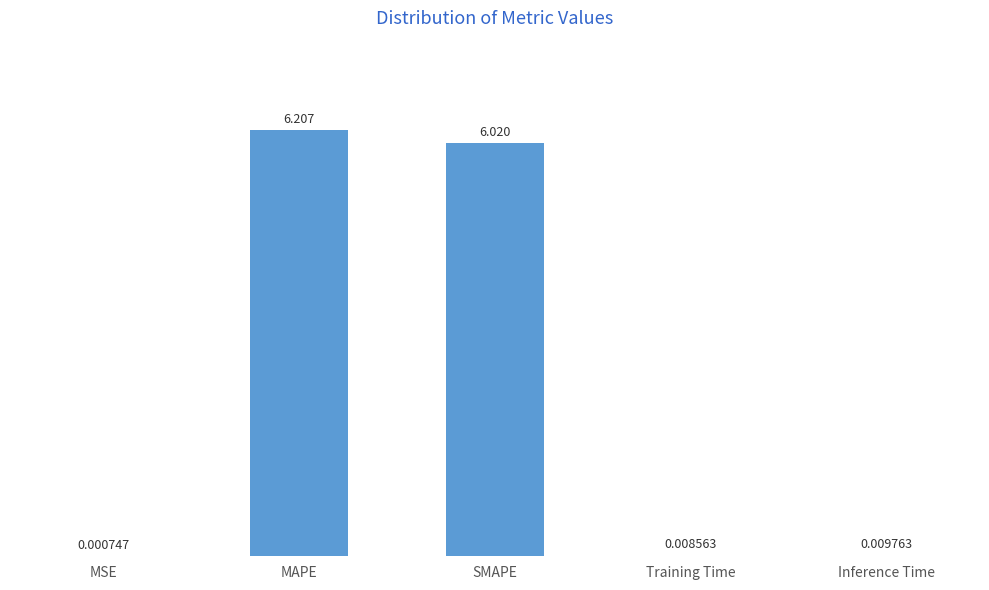

What is the change in value from SMAPE to Training Time?

-6.0